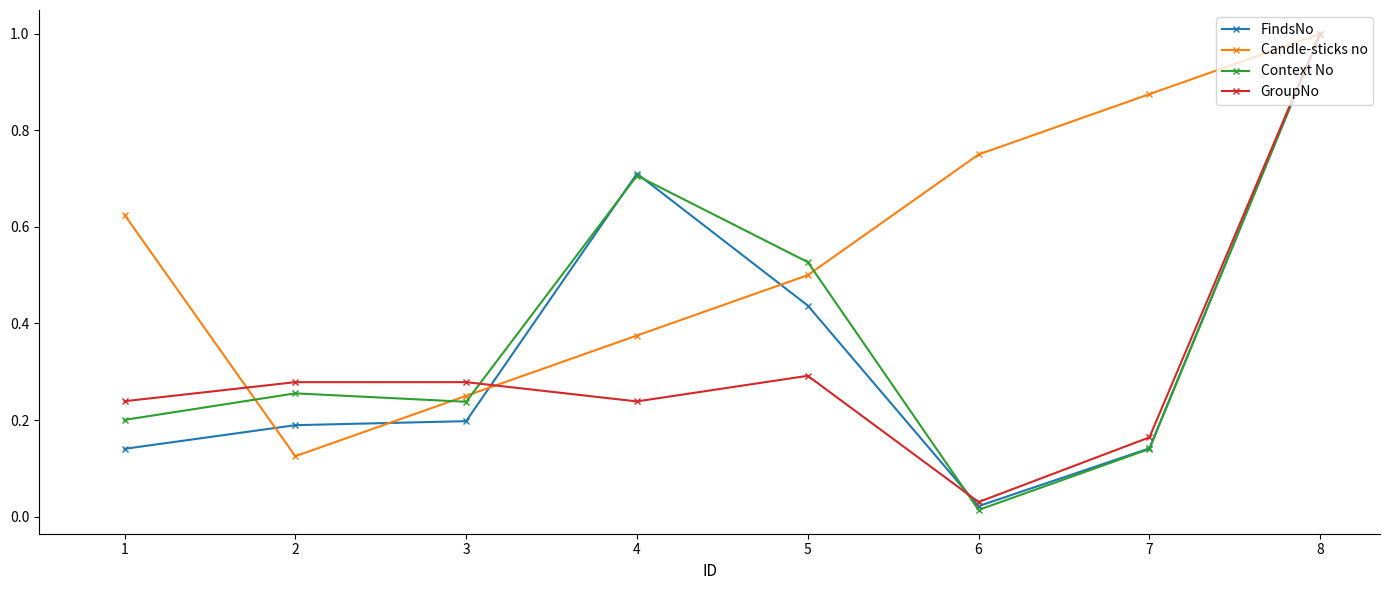

How many lines are shown in the chart?

4